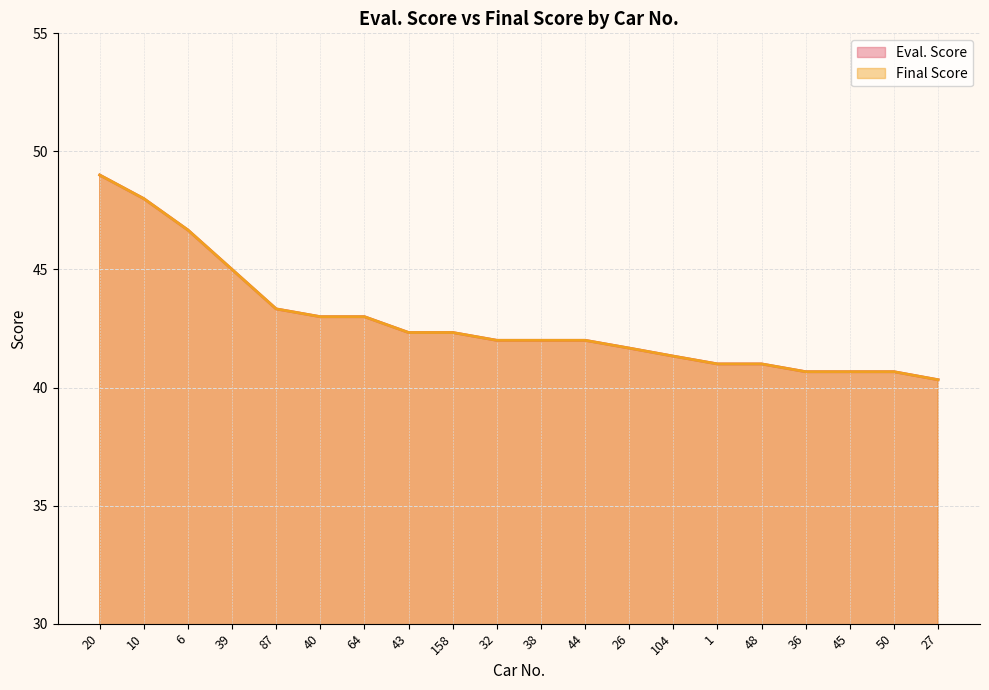

Rank the series at 38 from lowest to highest value.

Eval. Score, Final Score